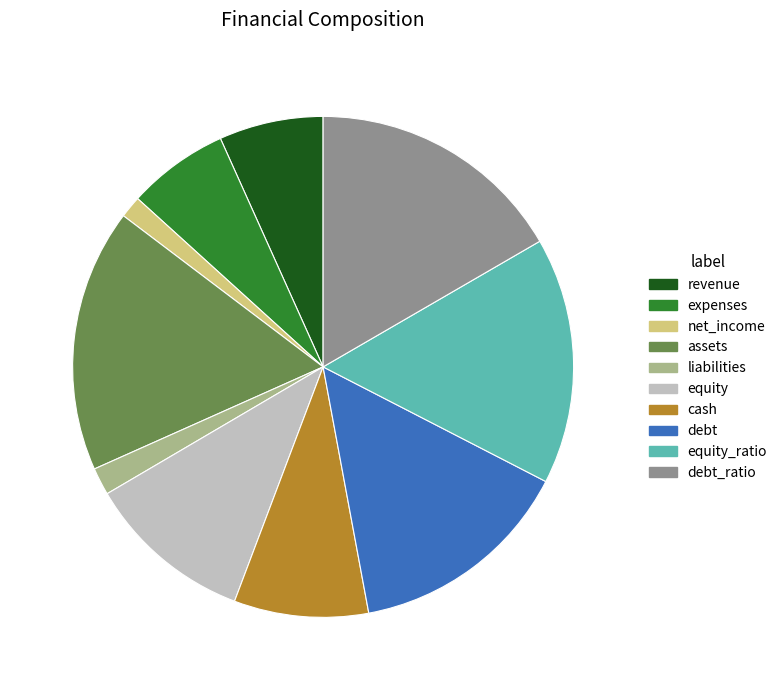

Is there a majority slice in this chart?

No